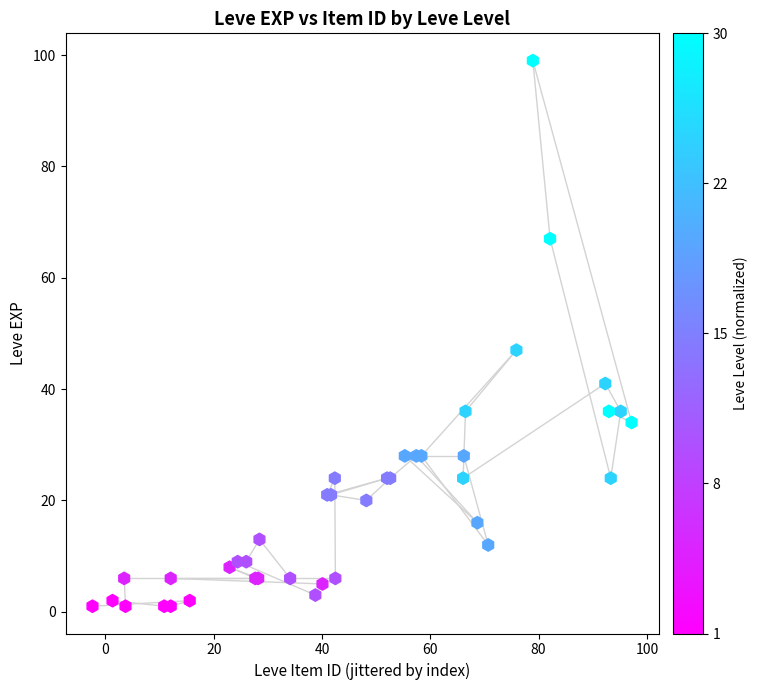

What Y value in the scatter plot is closest to 50?

47